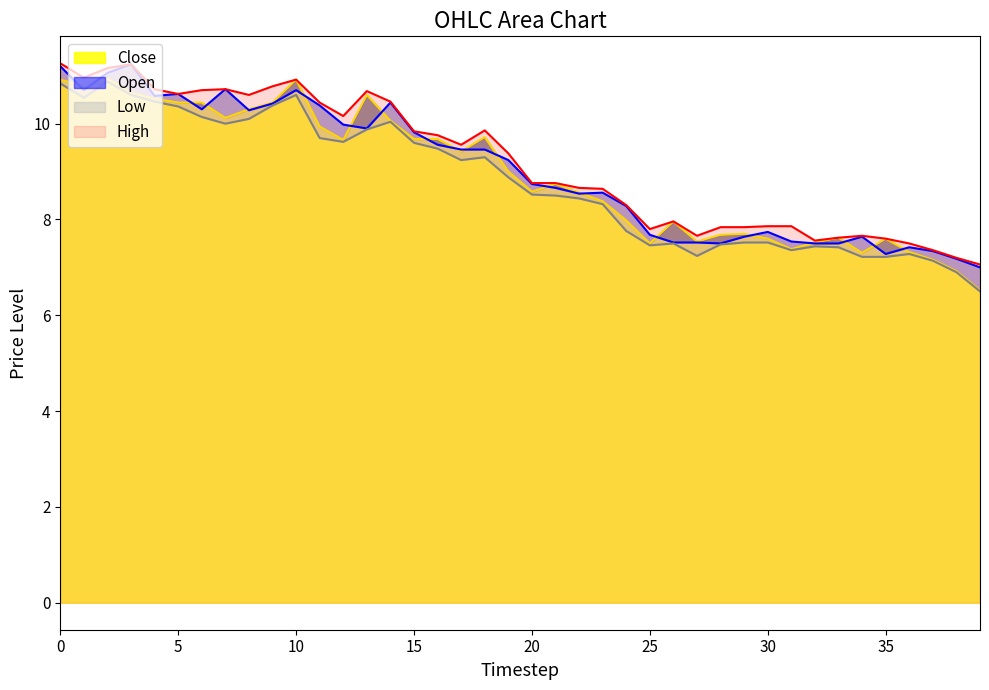

What is the minimum value shown in the chart?

6.5